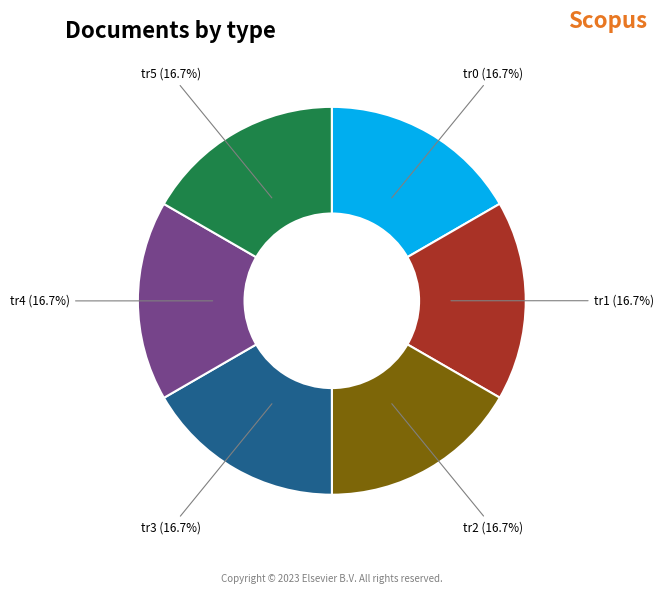

Approximately how many times larger is the value at tr4 (16.7%) compared to tr3 (16.7%)?

1.0